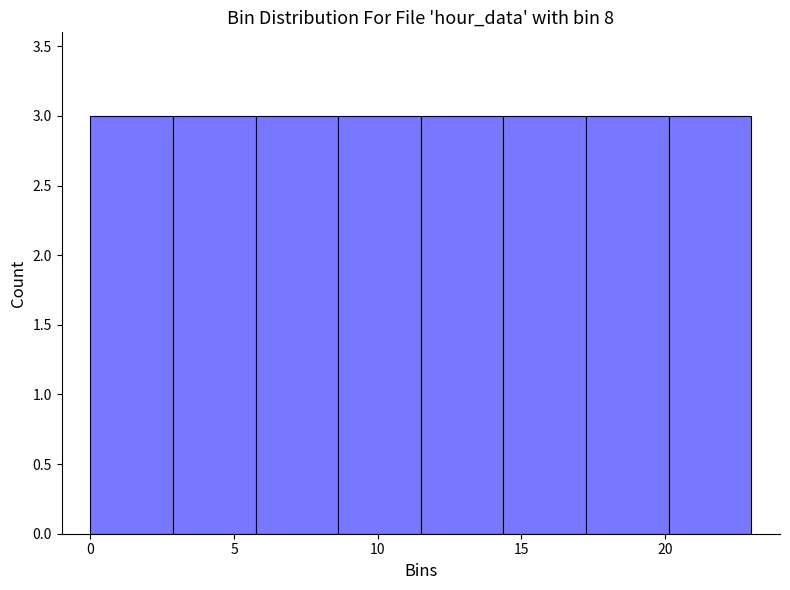

Reading left to right, transcribe this chart: for each bar, give the range it covers on the x-axis and its height. Neither the bar edges nor the heights are printed on the chart, so give them approximately, as read against the axes.

0.0 to 3.0: 3
3.0 to 6.0: 3
6.0 to 8.5: 3
8.5 to 11.5: 3
11.5 to 14.5: 3
14.5 to 17.5: 3
17.5 to 20.0: 3
20.0 to 23.0: 3